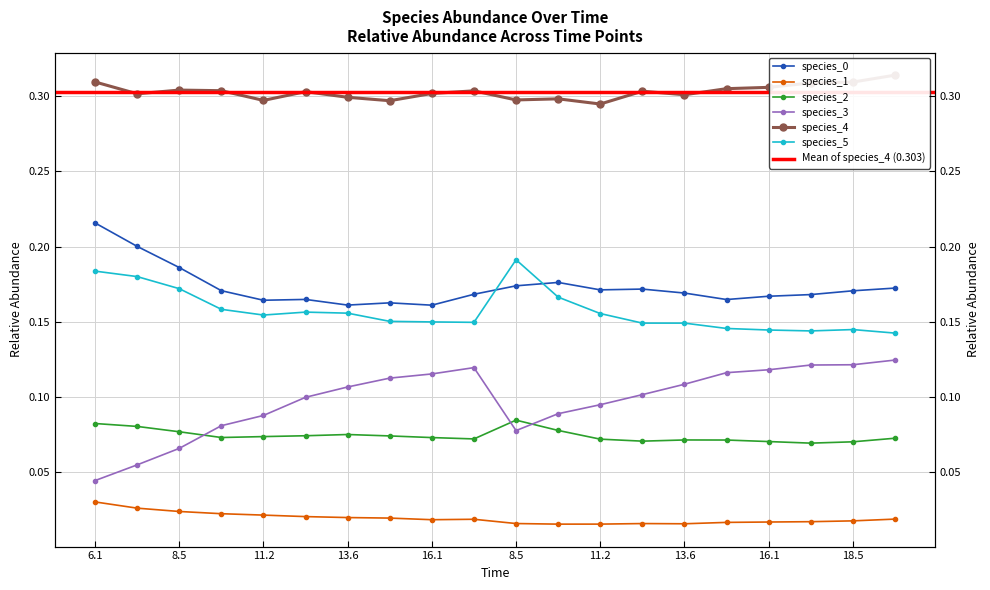

Which series has the largest range (max minus min)?

species_3